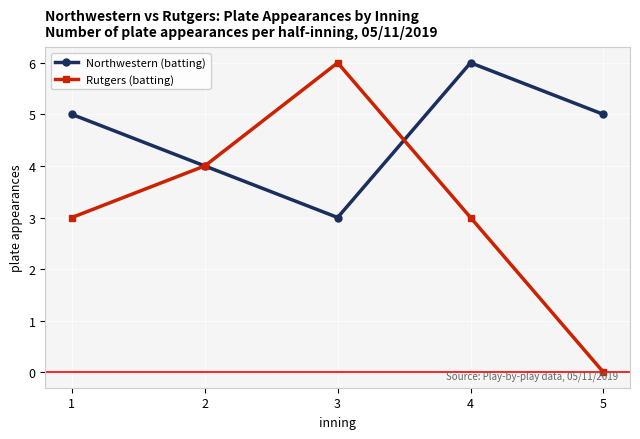

Is the value of Northwestern (batting) at 1 greater than the value of Rutgers (batting) at 2?

Yes